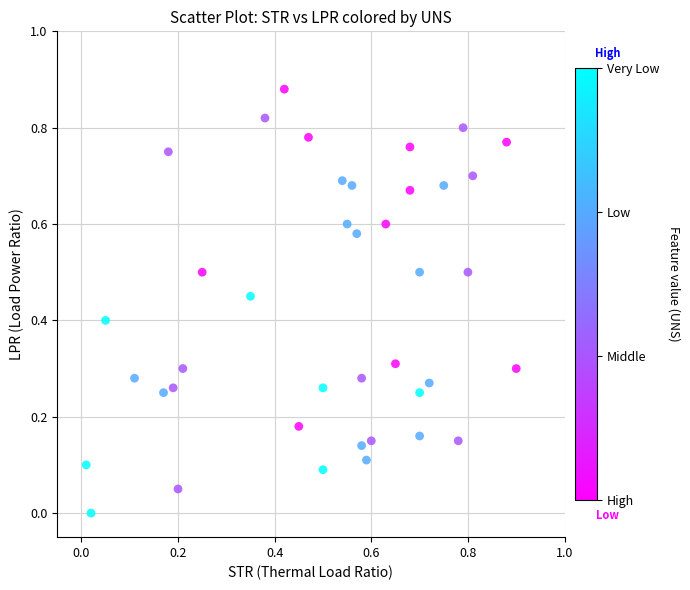

How many points are shown in the scatter plot?

40